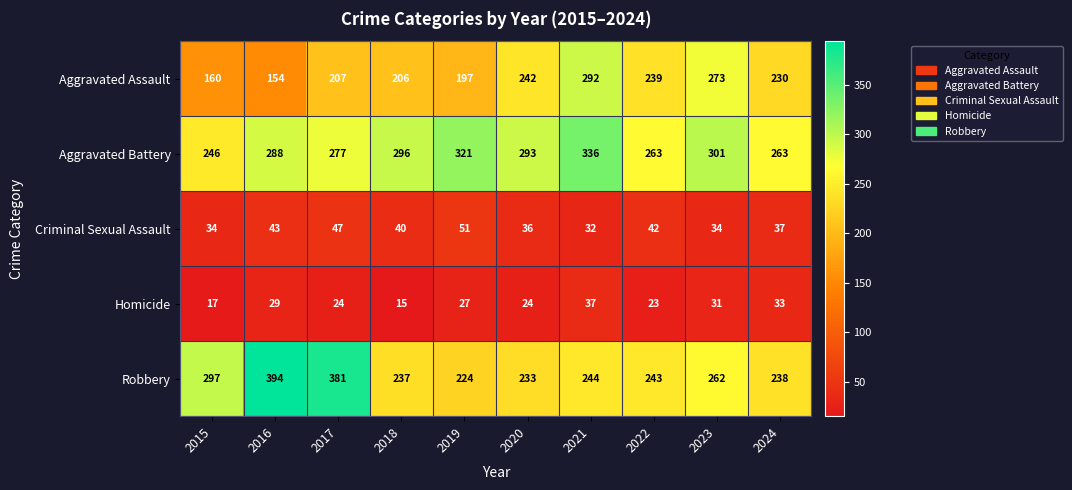

The Aggravated Battery series shows 434 at 2022. True or false?

False